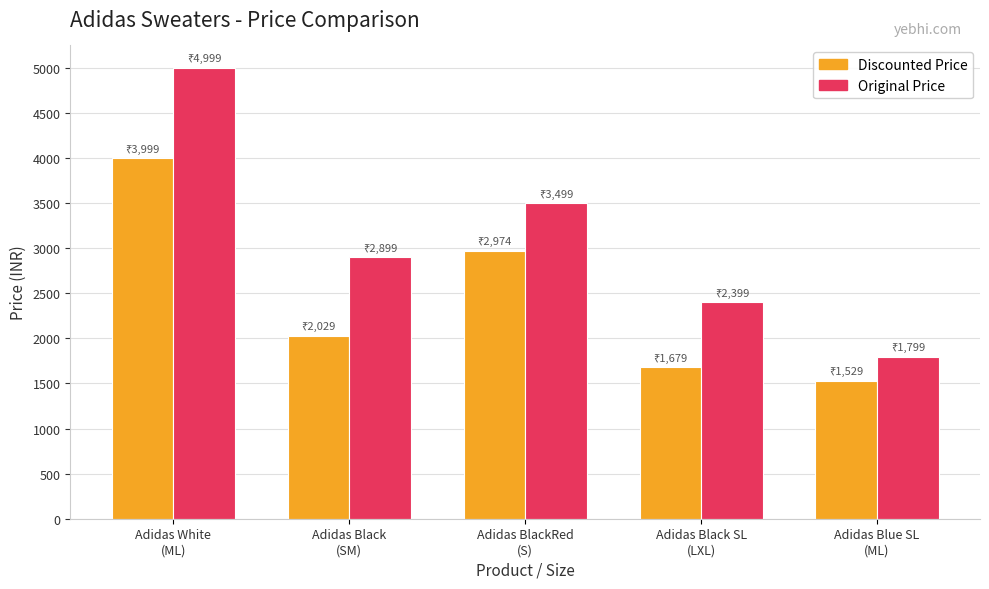

Reading left to right, what are all the values shown in this chart?

Discounted Price: Adidas White
(ML)=3999	Adidas Black
(SM)=2029	Adidas BlackRed
(S)=2974	Adidas Black SL
(LXL)=1679	Adidas Blue SL
(ML)=1529
Original Price: Adidas White
(ML)=4999	Adidas Black
(SM)=2899	Adidas BlackRed
(S)=3499	Adidas Black SL
(LXL)=2399	Adidas Blue SL
(ML)=1799